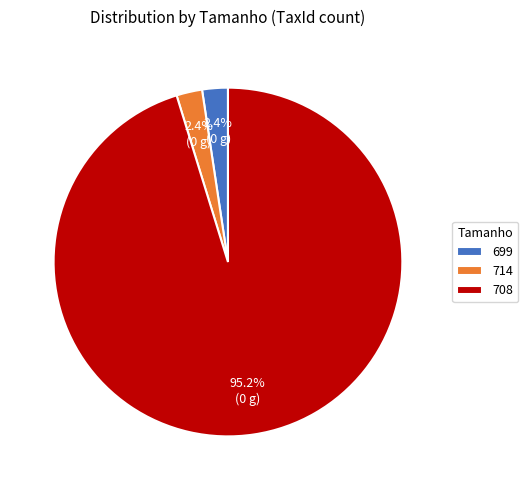

The 714 slice represents 2% of the pie. True or false?

True